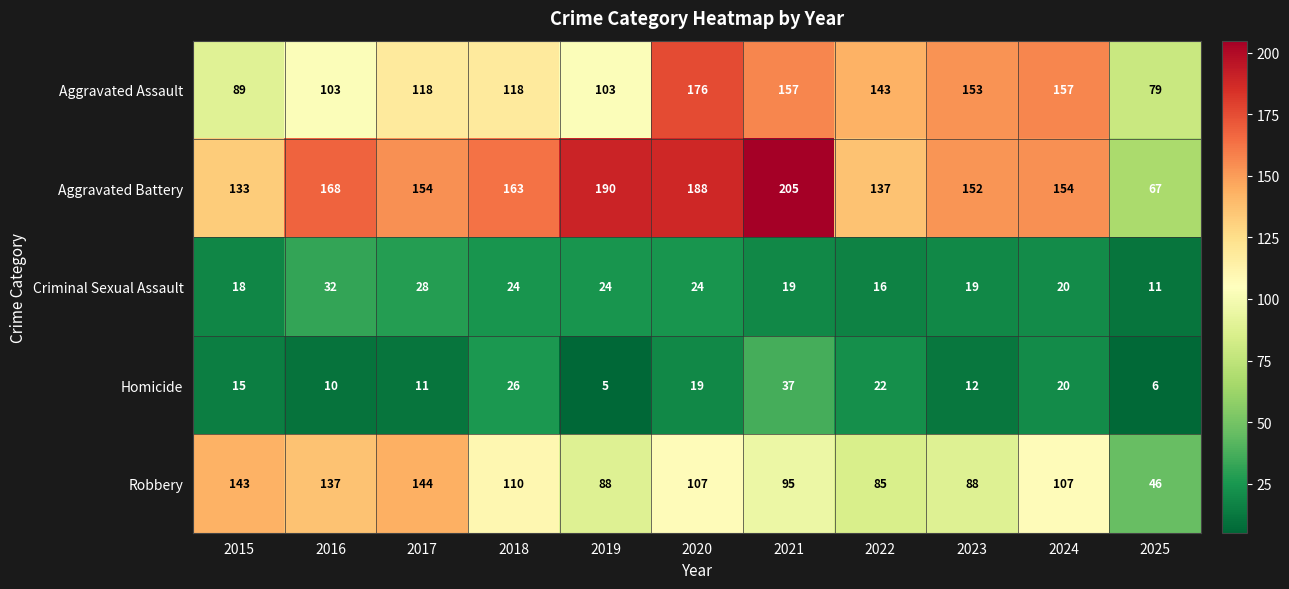

The Criminal Sexual Assault series shows 19 at 2023. True or false?

True